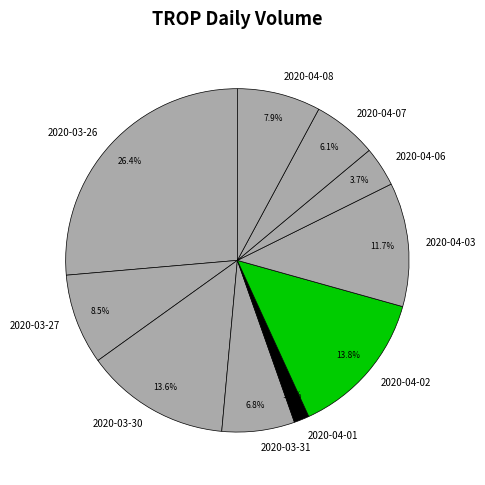

Between 2020-04-07 and 2020-03-26, which is larger?

2020-03-26